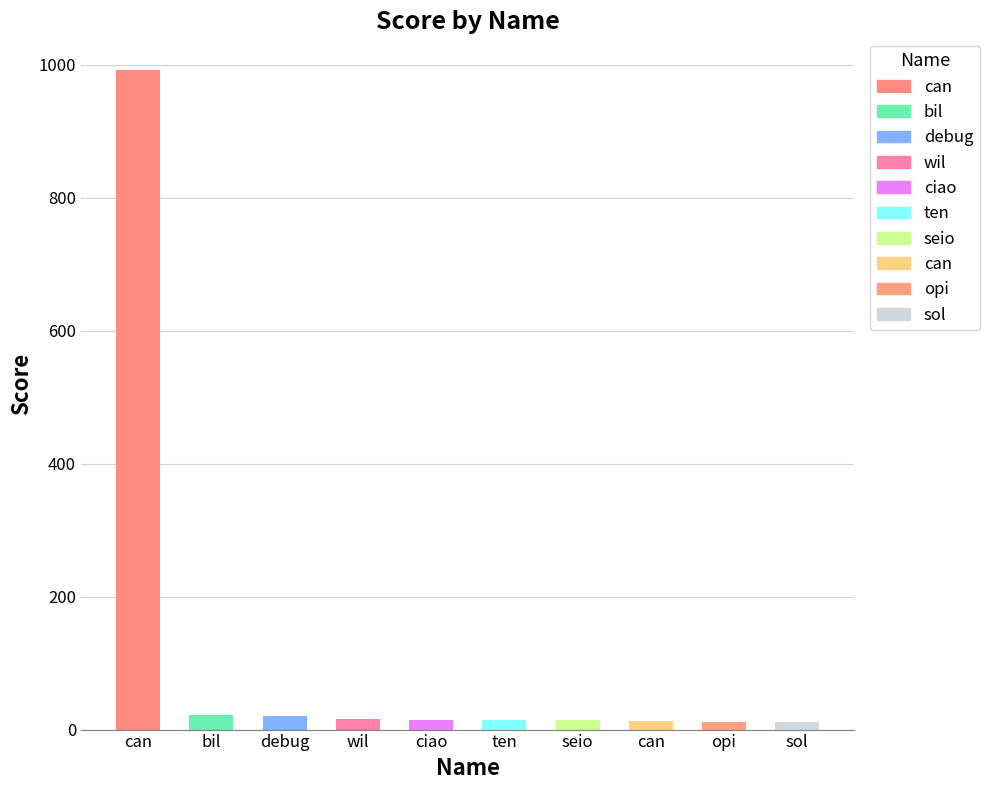

What is the ratio of the value at can to the value at ten?

0.9